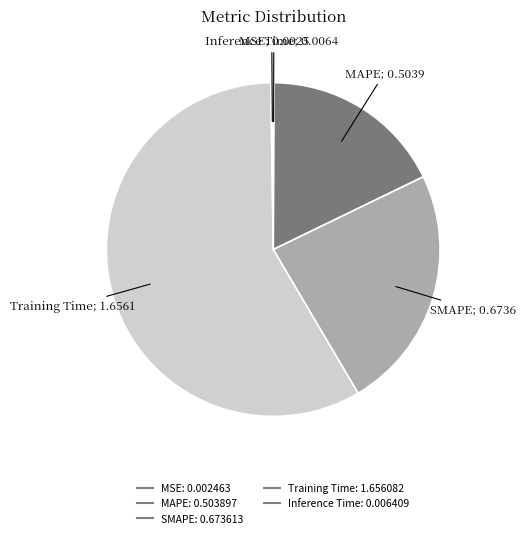

Is Training Time the majority of the pie?

Yes